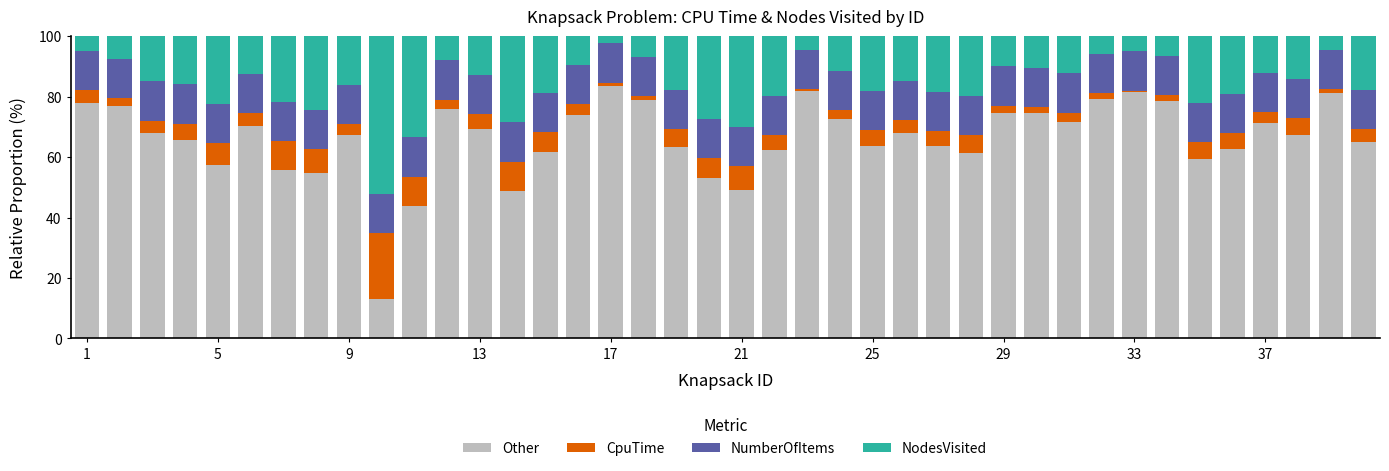

What is the difference between the maximum and minimum values in the Other series?

70.4